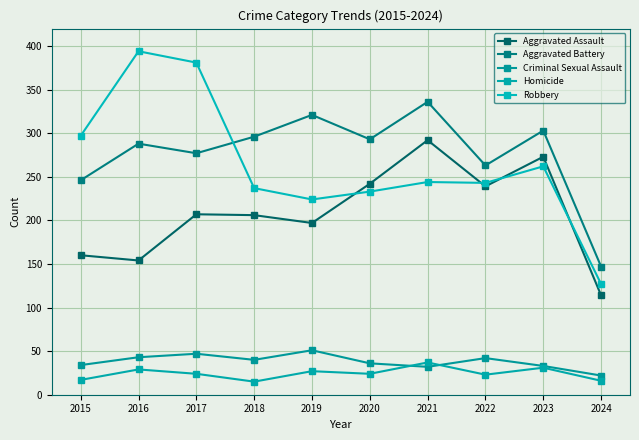

Which series has the largest total across all categories?

Aggravated Battery